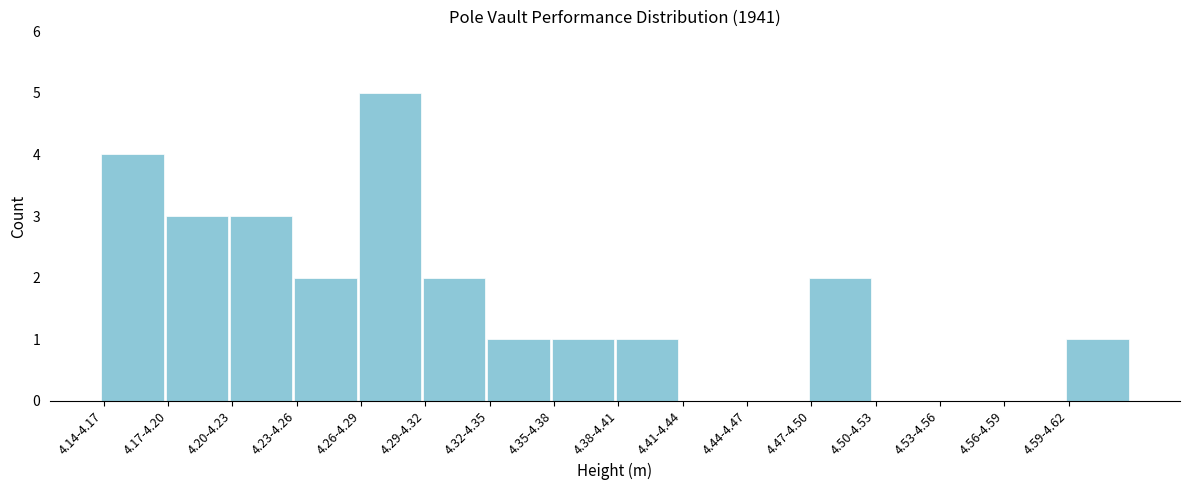

Reading right to left, extract all data points from this chart.

4.59-4.62=1	4.56-4.59=0	4.53-4.56=0	4.50-4.53=0	4.47-4.50=2	4.44-4.47=0	4.41-4.44=0	4.38-4.41=1	4.35-4.38=1	4.32-4.35=1	4.29-4.32=2	4.26-4.29=5	4.23-4.26=2	4.20-4.23=3	4.17-4.20=3	4.14-4.17=4